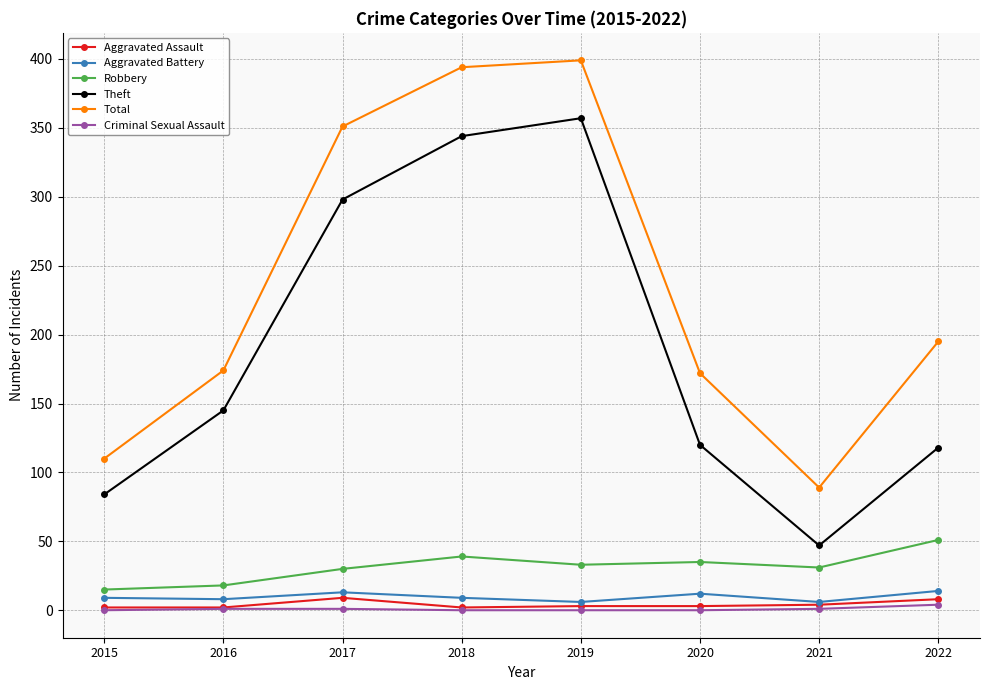

Which category has the lowest value in the Theft series?

2021